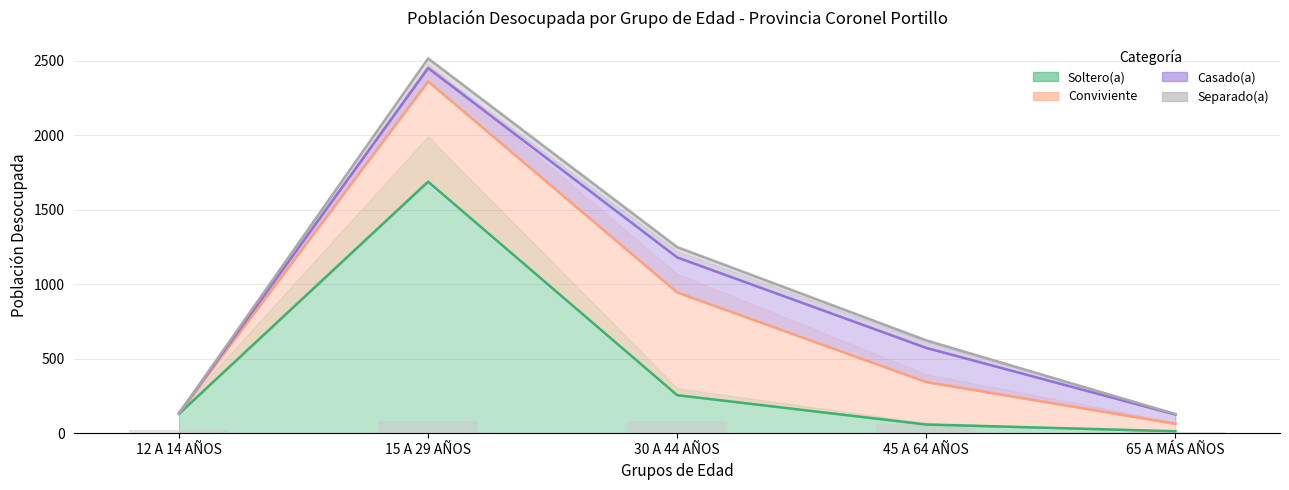

Which series changed the most between 12 A 14 AÑOS and 65 A MÁS AÑOS?

Soltero(a)